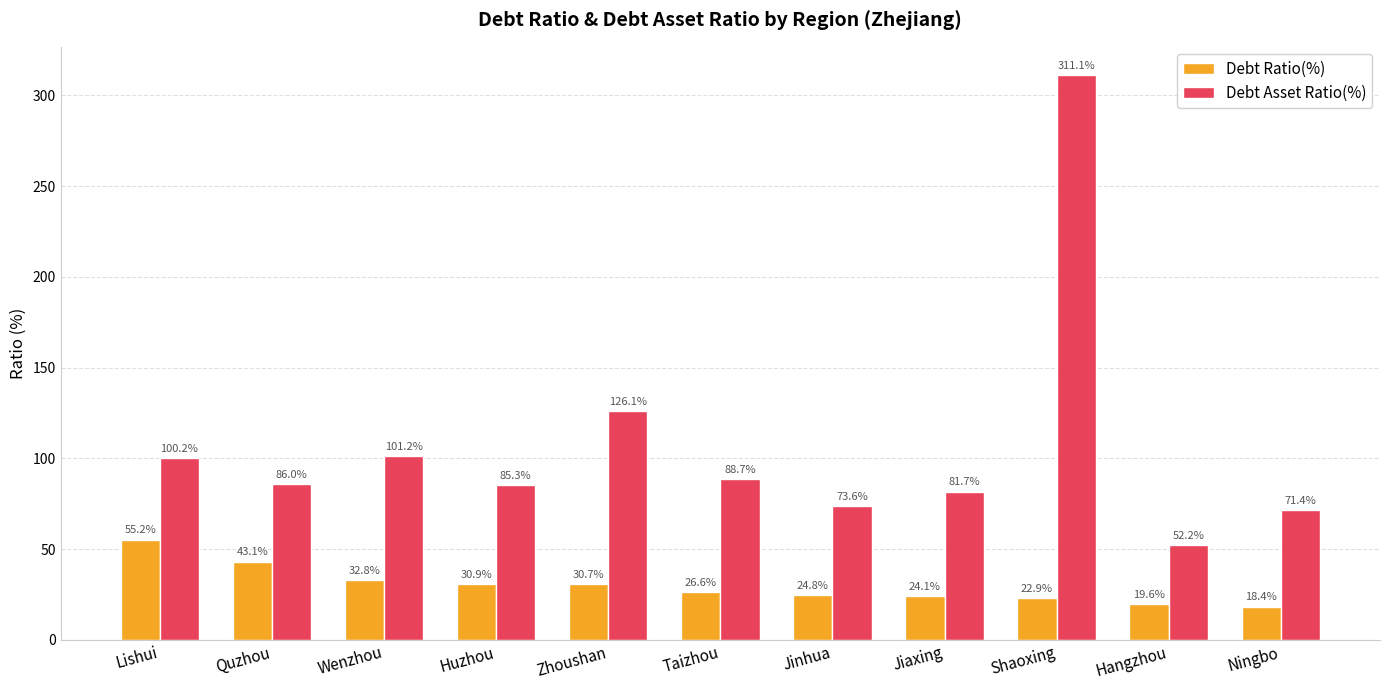

What is the lowest value of the Debt Ratio(%) series?

18.4